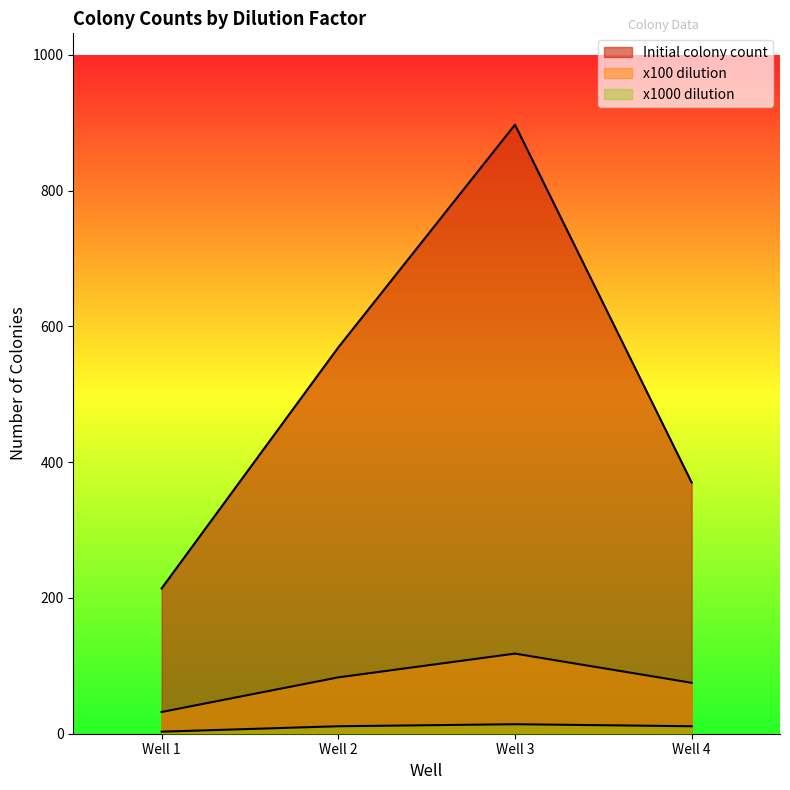

Where does the x1000 dilution series first go above 11?

Well 3